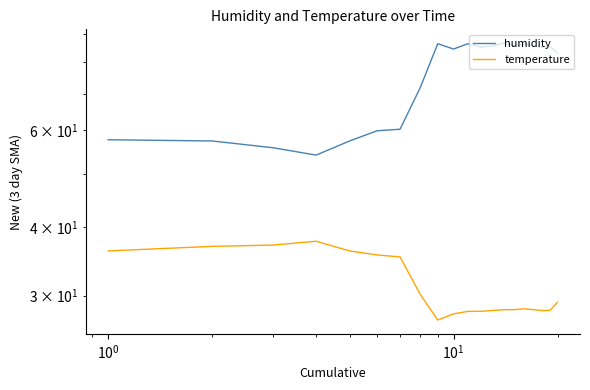

What are all the series names shown in the legend?

humidity, temperature